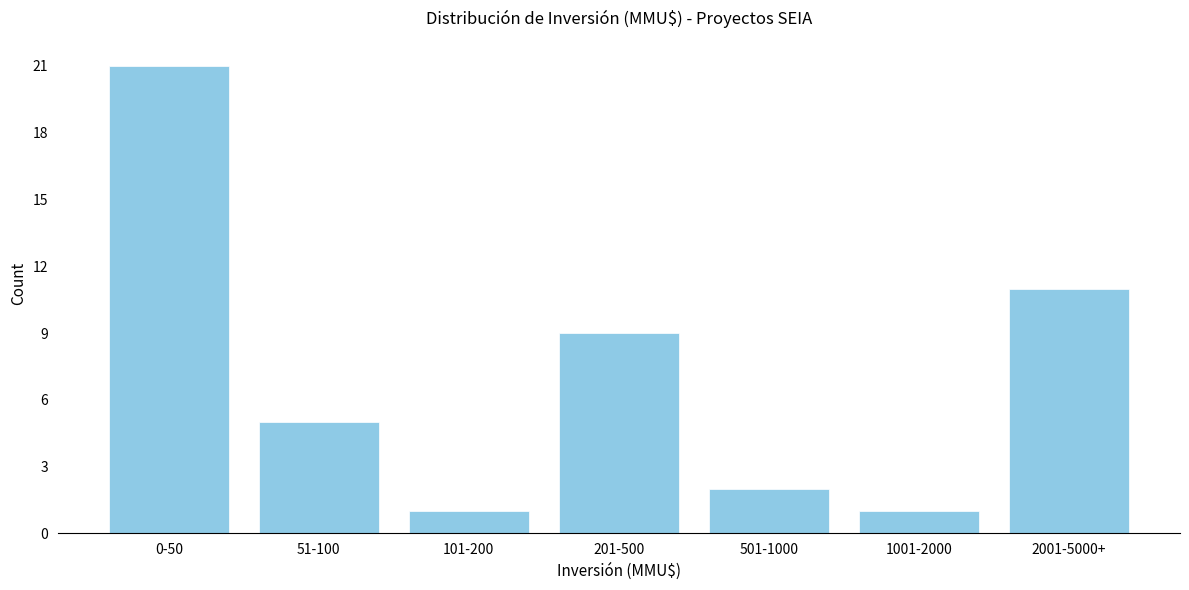

Reading left to right, transcribe all the data shown in this chart.

21	5	1	9	2	1	11